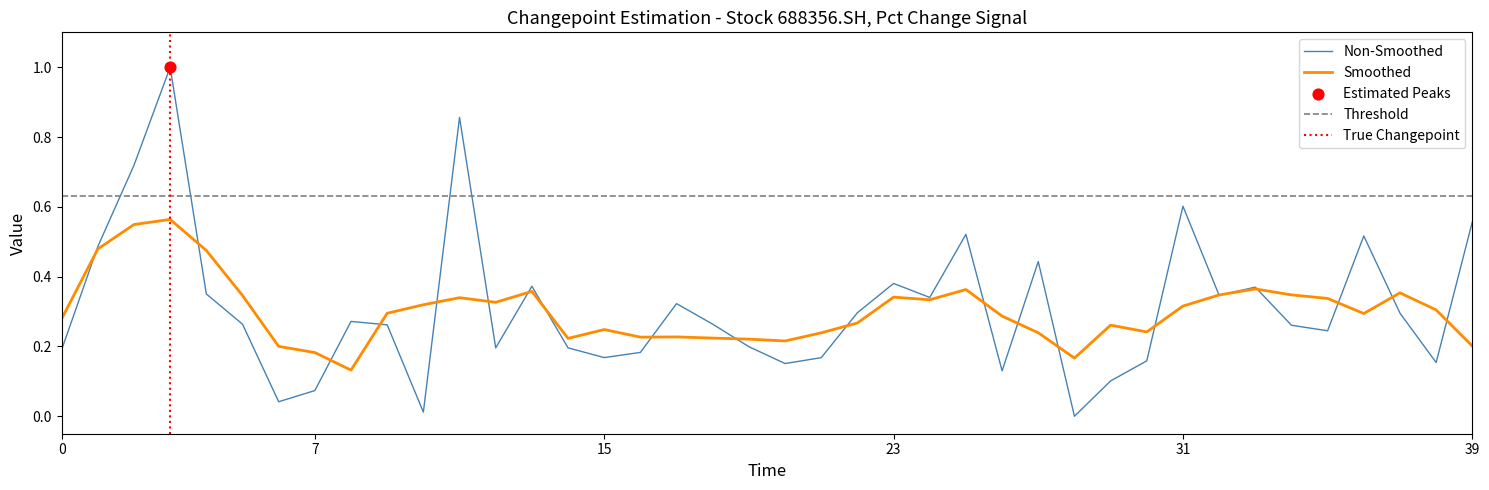

Between 28 and 37, which is larger?

37